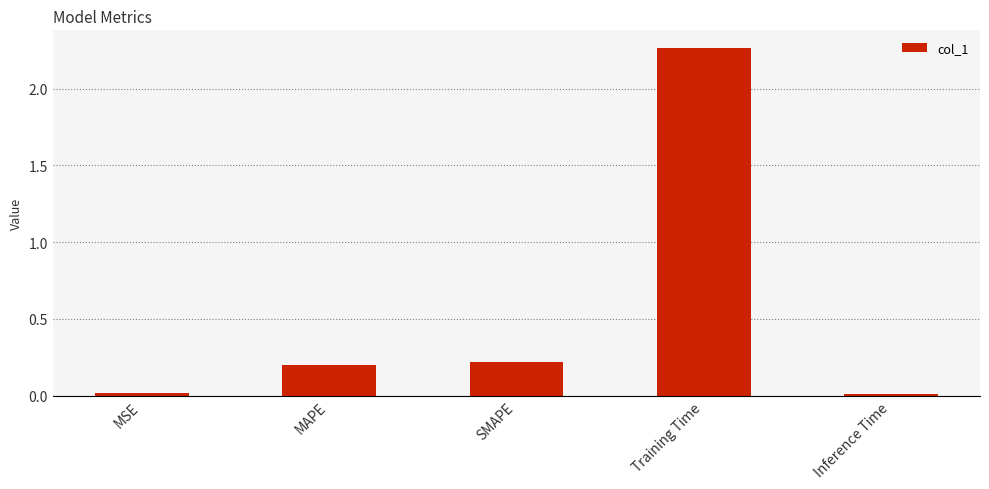

What is the label of the 3rd bar from the left?

SMAPE